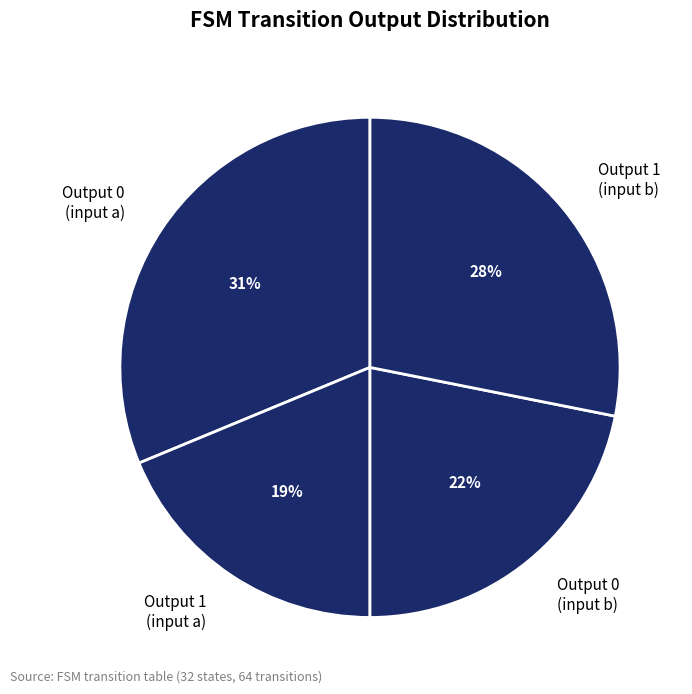

Between Output 0 (input b) and Output 1 (input a), which is larger?

Output 0 (input b)